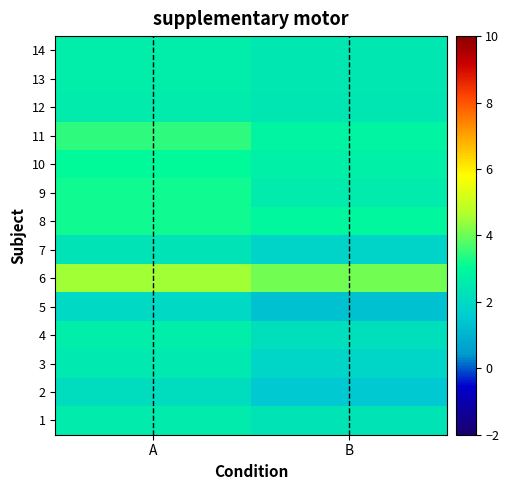

What is the total value across all series at A?

39.1